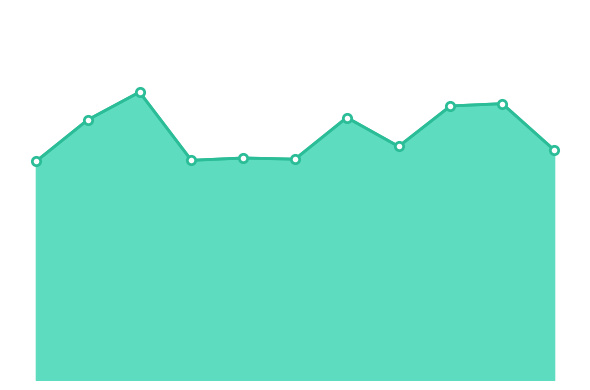

Does the chart have visible grid lines?

No